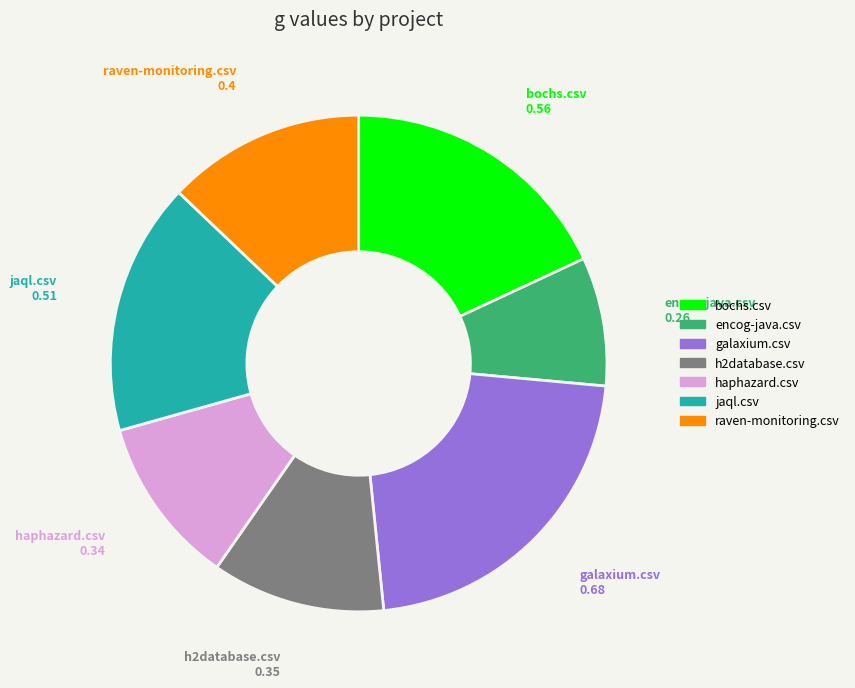

Combined, do raven-monitoring.csv and encog-java.csv account for over 50%?

No